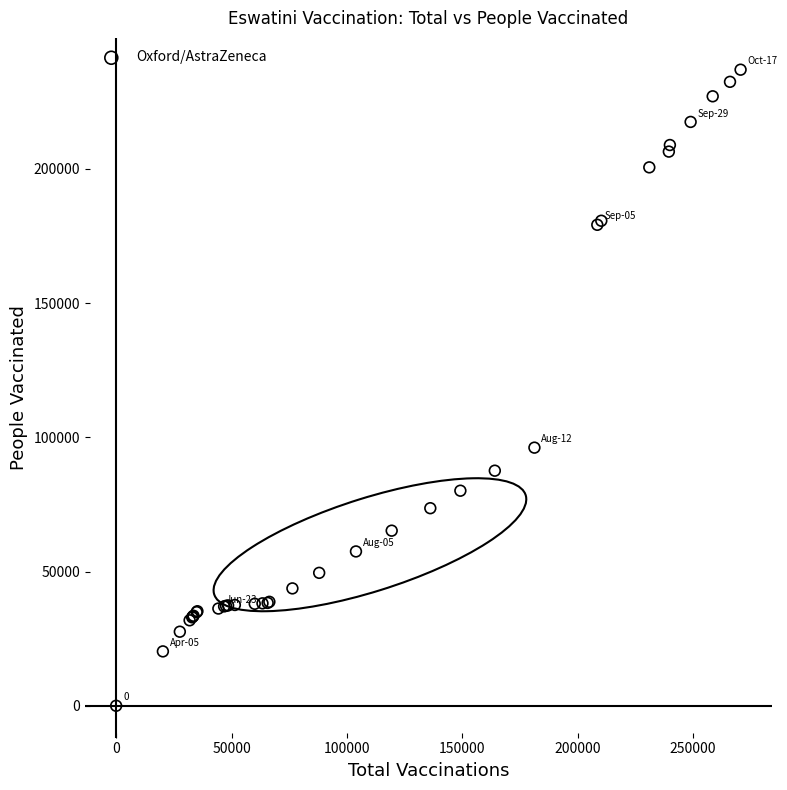

What Y value in the scatter plot is closest to 118496?

96175